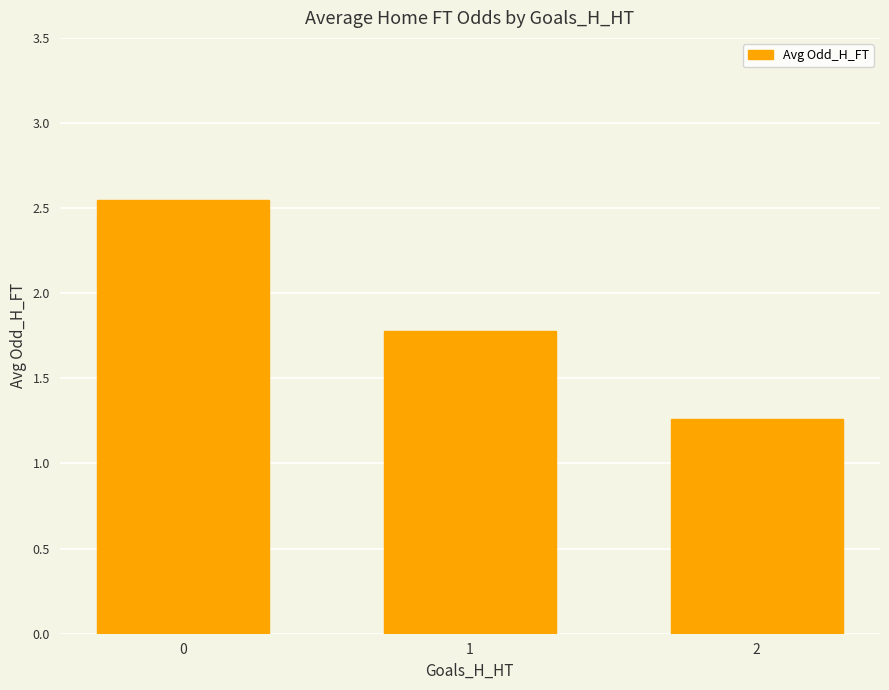

The value at 1 is 1.8. True or false?

True